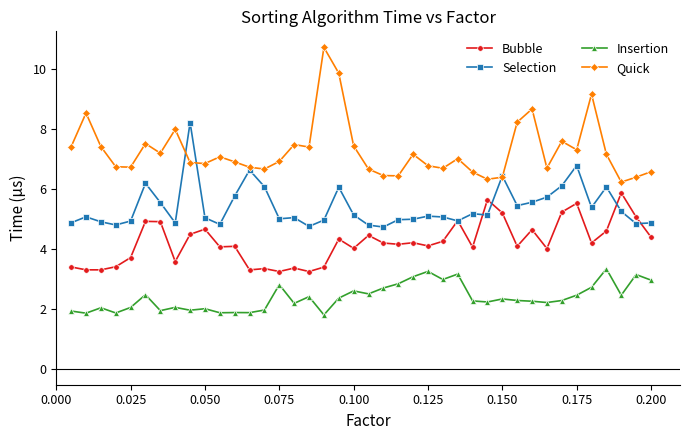

True or false: Insertion has more than 1 interior local peaks.

True